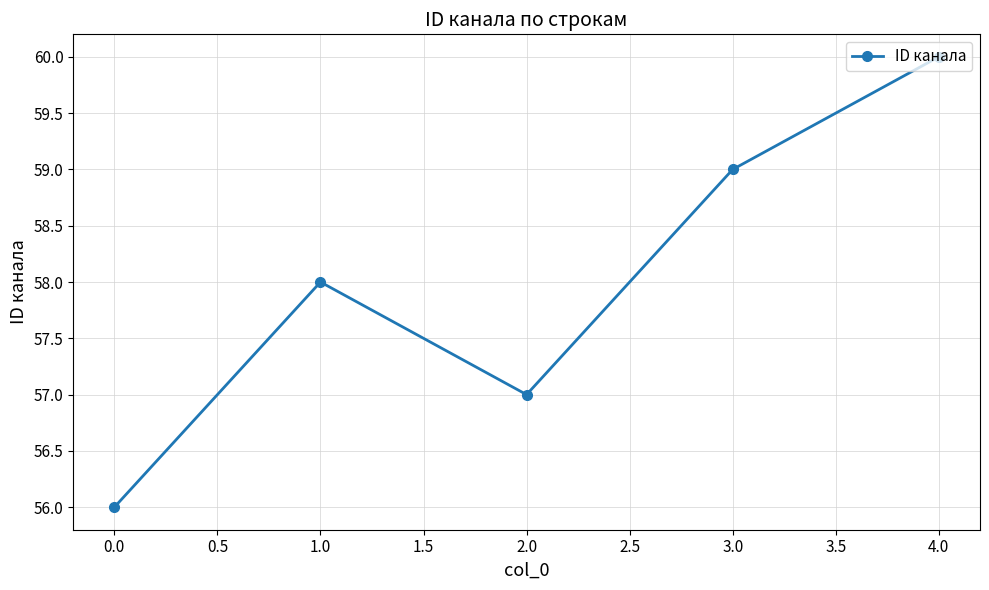

What is the difference between the second highest and minimum values?

3